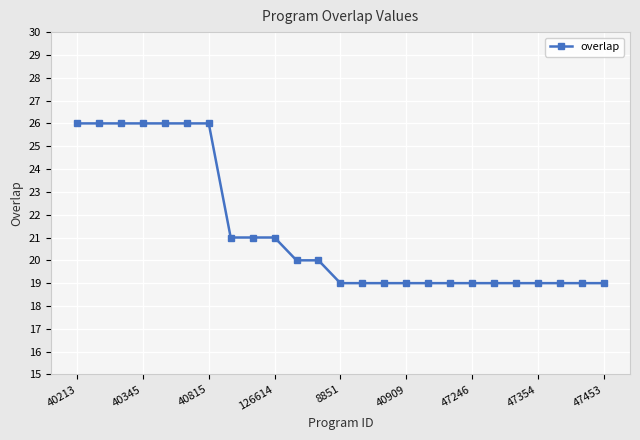

Reading left to right, extract all data points from this chart.

26	26	26	26	26	26	26	21	21	21	20	20	19	19	19	19	19	19	19	19	19	19	19	19	19